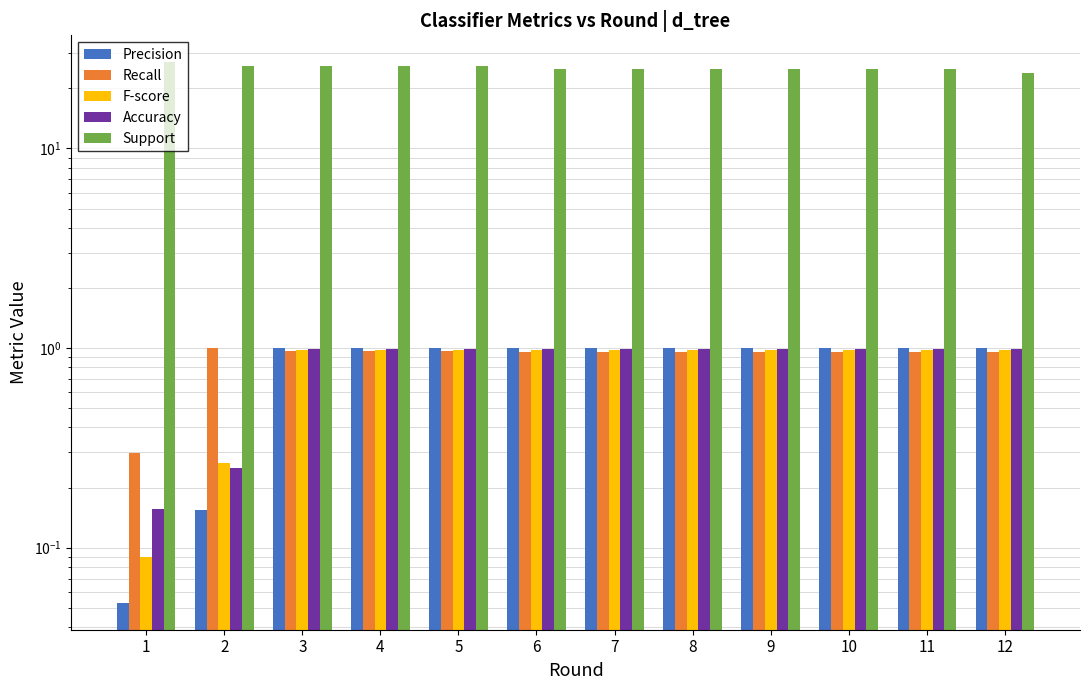

What is the minimum value shown in the chart?

0.1